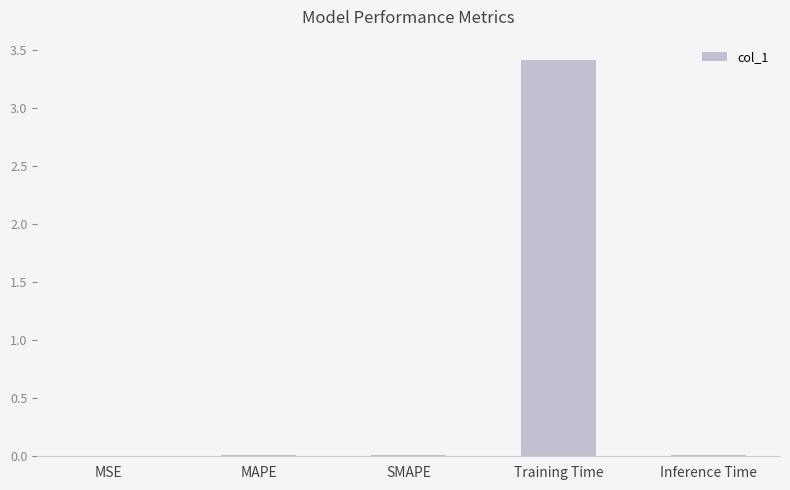

Between Training Time and SMAPE, which is larger?

Training Time